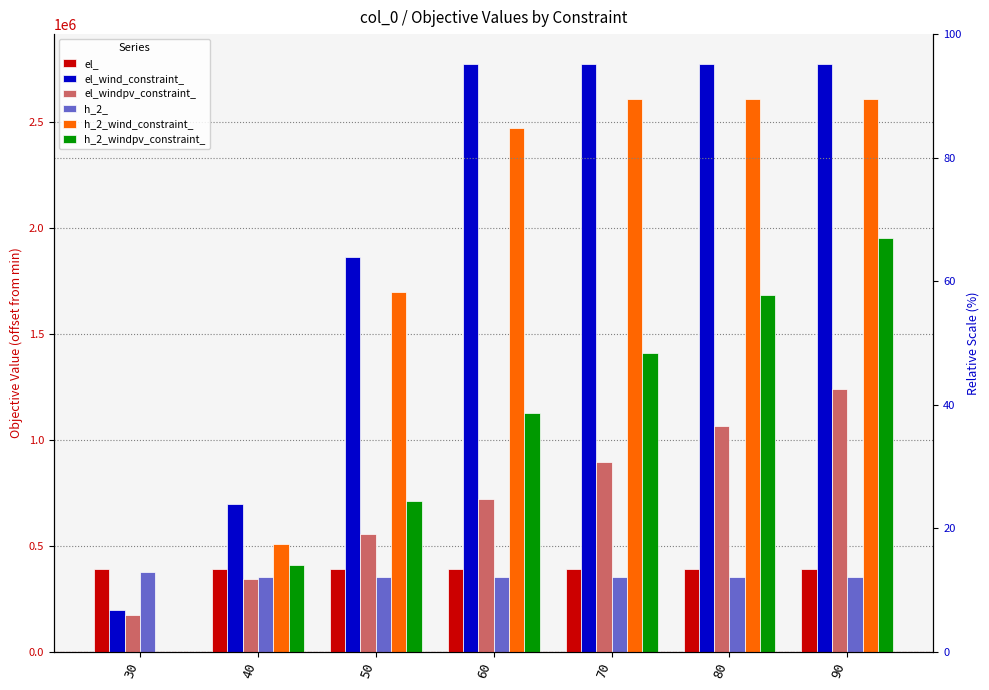

What value does the h_2_windpv_constraint_ series have at 50?

713381.2